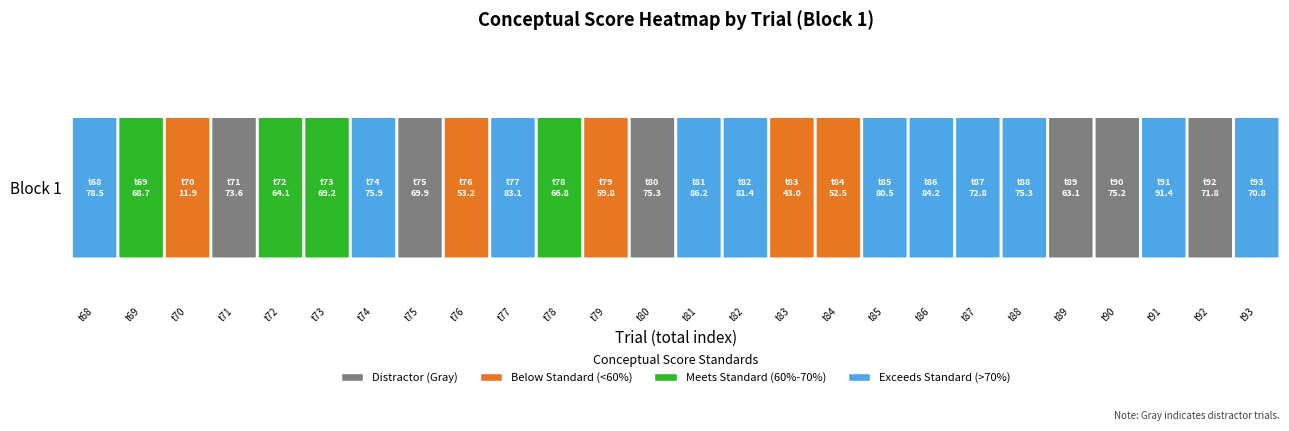

Which category has the highest value across all series?

91